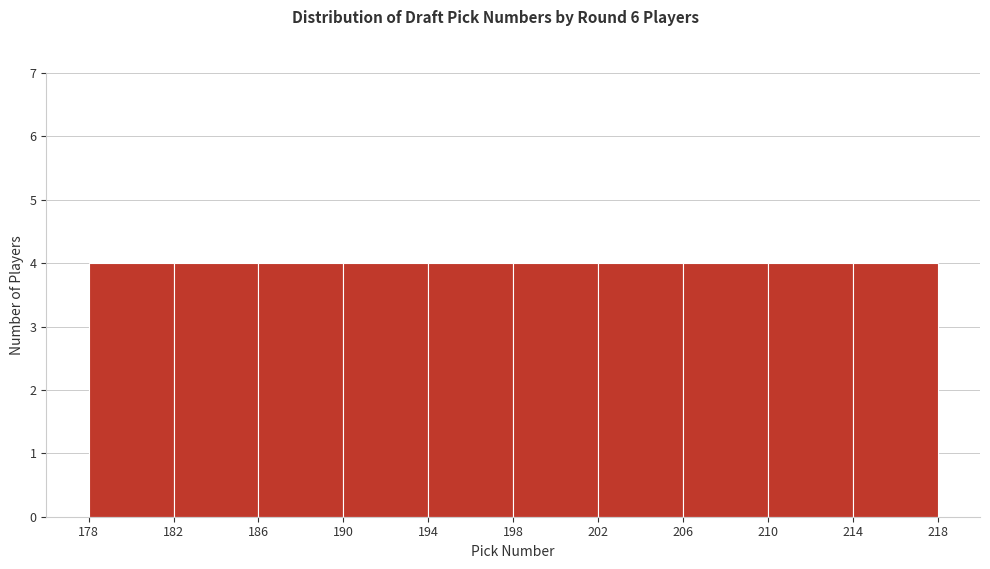

Reading left to right, transcribe this chart: for each bar, give the range it covers on the x-axis and its height. The values are not printed on the chart, so give them approximately, as read against the axis.

178 to 182: 4
182 to 186: 4
186 to 190: 4
190 to 194: 4
194 to 198: 4
198 to 202: 4
202 to 206: 4
206 to 210: 4
210 to 214: 4
214 to 218: 4